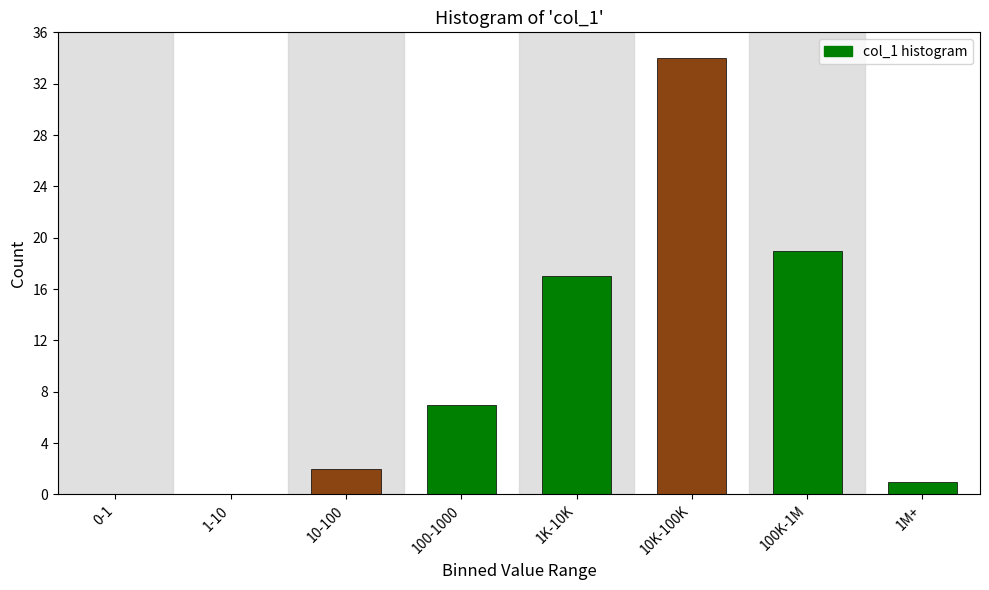

Reading left to right, transcribe all the data shown in this chart.

0-1=0	1-10=0	10-100=2	100-1000=7	1K-10K=17	10K-100K=34	100K-1M=19	1M+=1